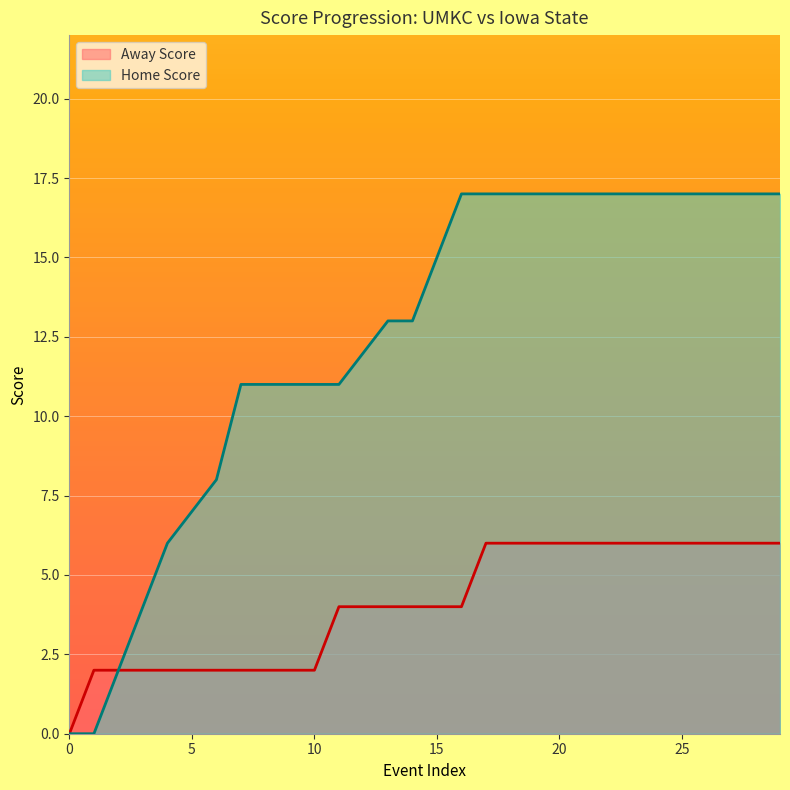

Does the chart display data point markers on the line(s)?

No